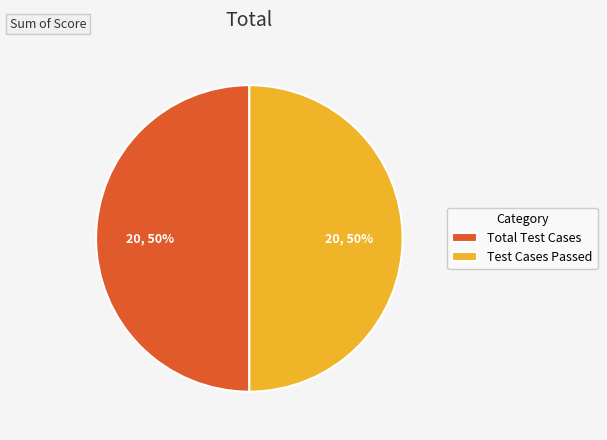

Approximately how many times larger is the value at Total Test Cases compared to Test Cases Passed?

1.0